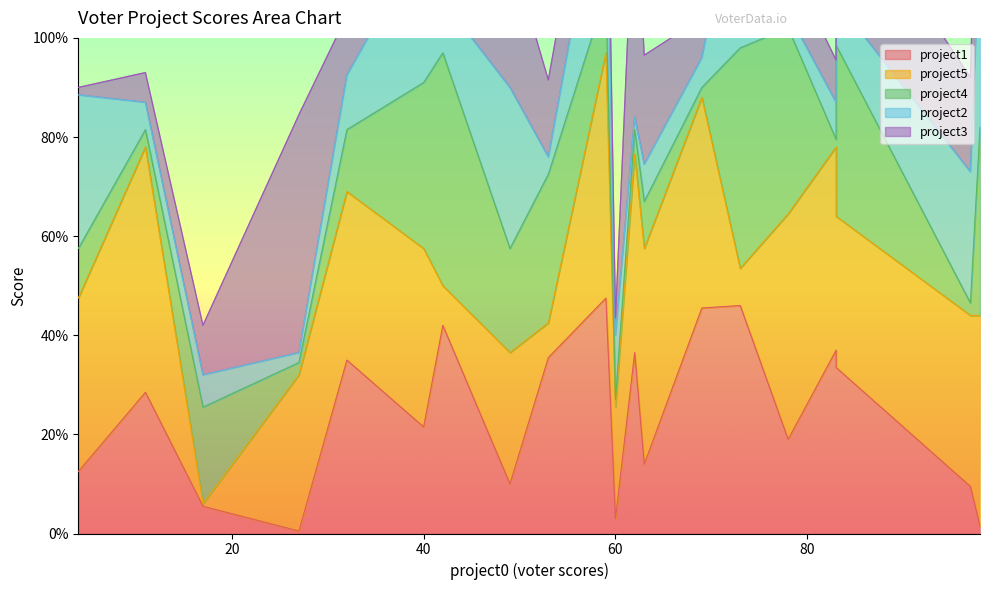

What is the sum of all project1 values?

968